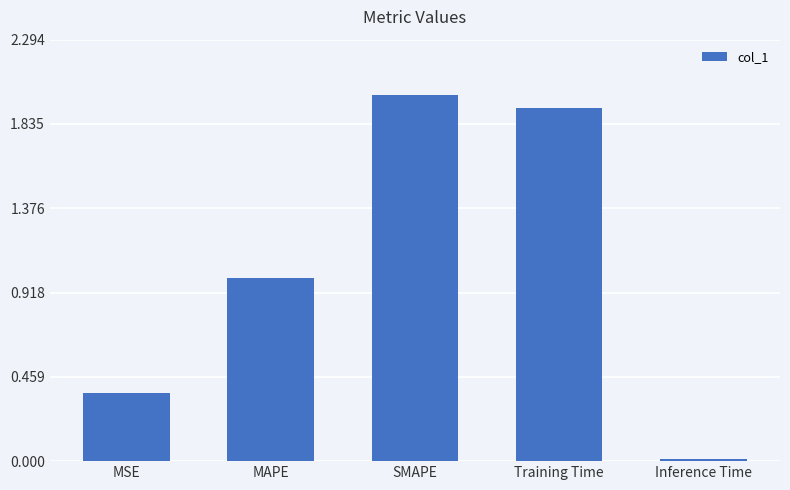

What is the difference between the values at SMAPE and Inference Time?

2.0